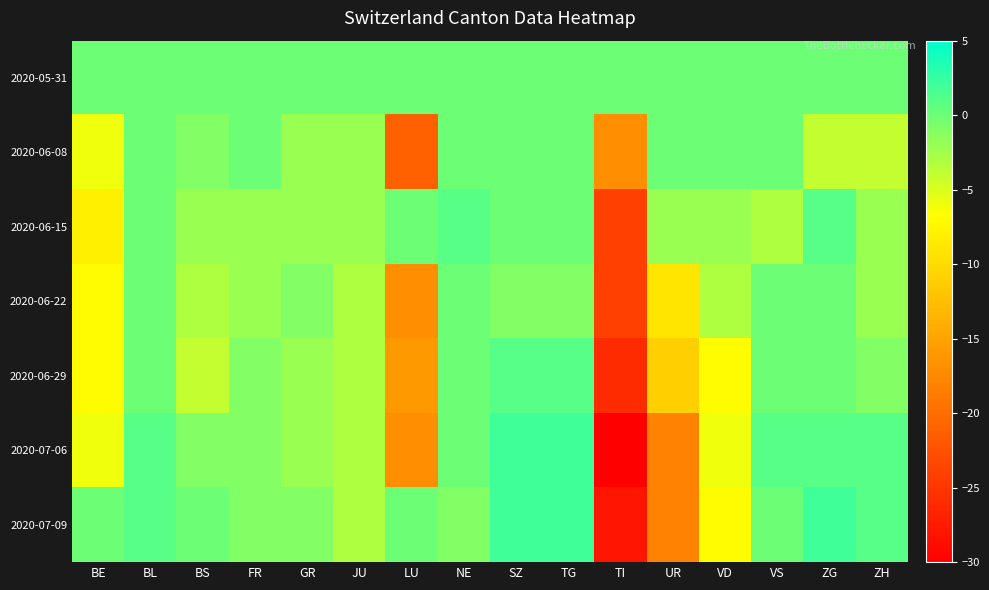

What is the total value across all series at ZH?

-7